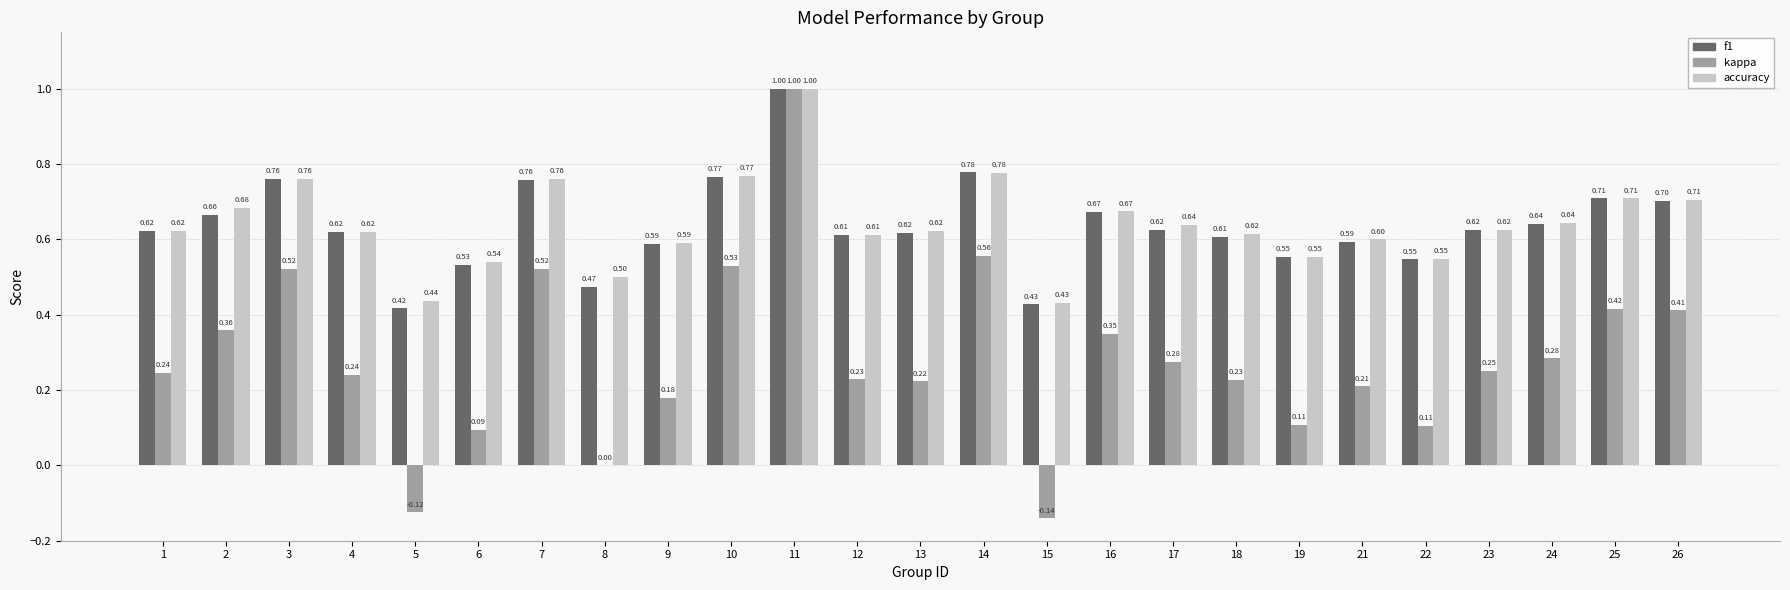

Is the value of f1 at 7 greater than the value of accuracy at 14?

No